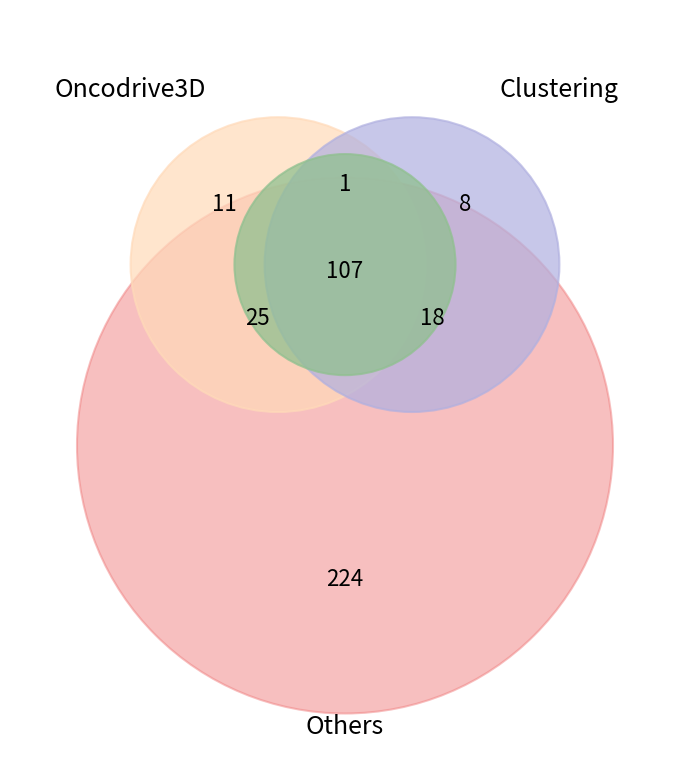

How many slices are in this pie chart?

4